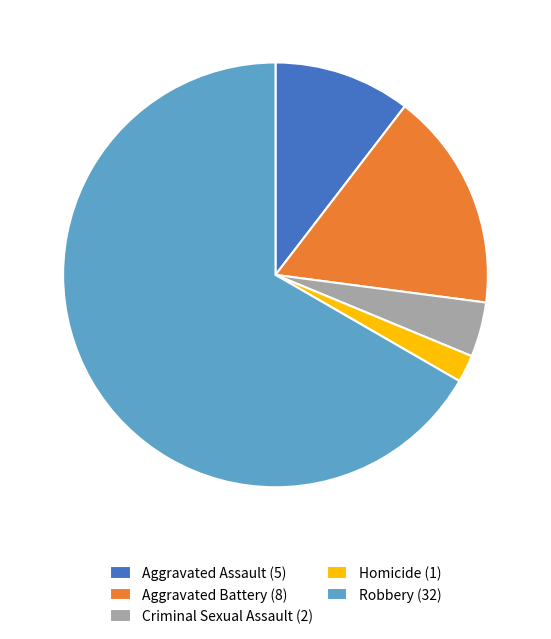

Rank the categories by value from highest to lowest.

Robbery, Aggravated Battery, Aggravated Assault, Criminal Sexual Assault, Homicide